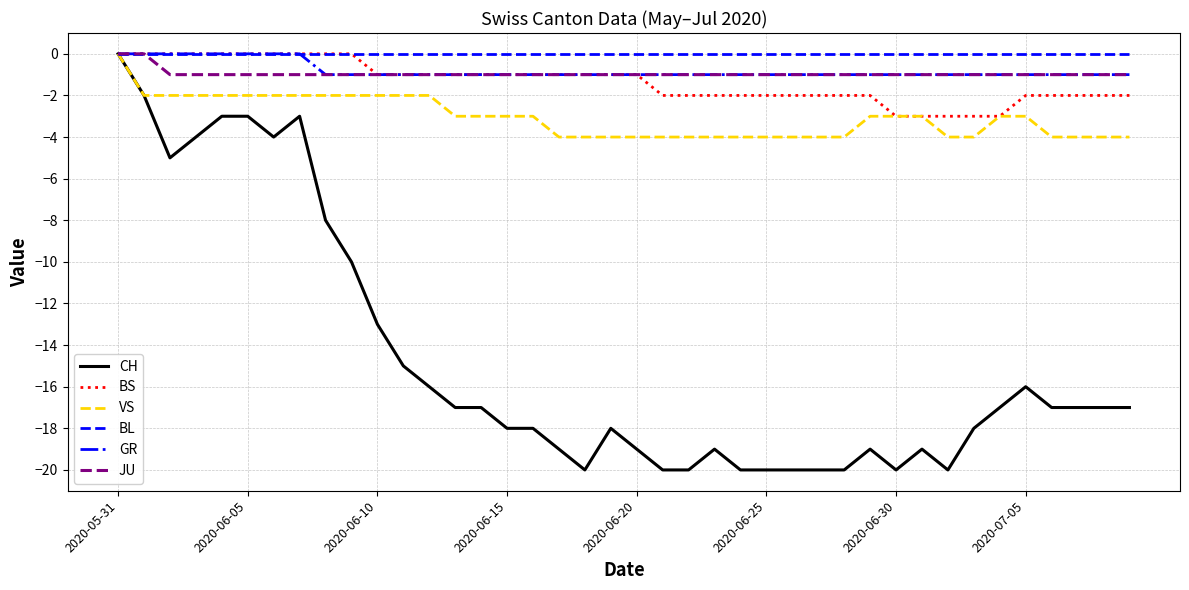

What is the smallest value displayed?

-20